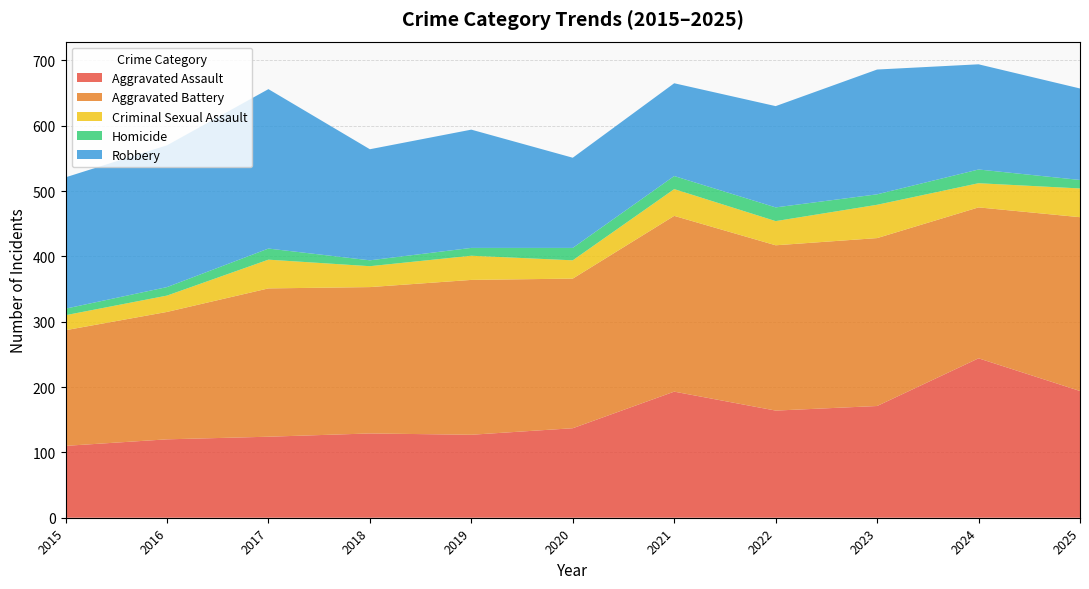

Reading right to left, list all the values displayed in this chart.

Aggravated Assault: 2025=194	2024=244	2023=171	2022=164	2021=193	2020=137	2019=127	2018=129	2017=124	2016=120	2015=110
Aggravated Battery: 2025=266	2024=231	2023=257	2022=253	2021=269	2020=229	2019=237	2018=224	2017=227	2016=195	2015=177
Criminal Sexual Assault: 2025=44	2024=37	2023=51	2022=37	2021=41	2020=28	2019=37	2018=32	2017=44	2016=25	2015=23
Homicide: 2025=13	2024=21	2023=16	2022=21	2021=20	2020=19	2019=12	2018=9	2017=17	2016=13	2015=10
Robbery: 2025=140	2024=161	2023=191	2022=155	2021=142	2020=138	2019=181	2018=170	2017=244	2016=217	2015=201